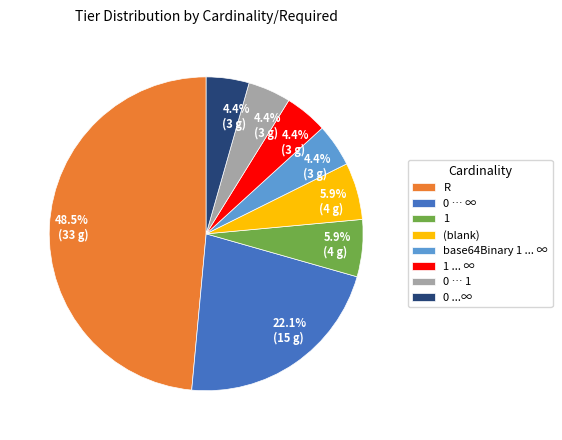

Does any single category account for the majority?

No